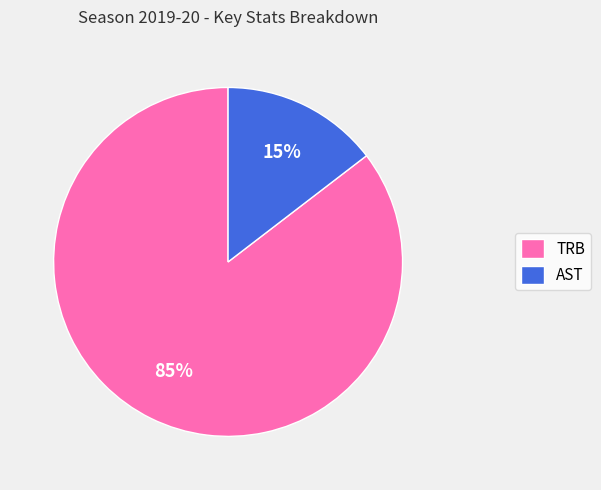

Combined, do AST and TRB account for over 50%?

Yes